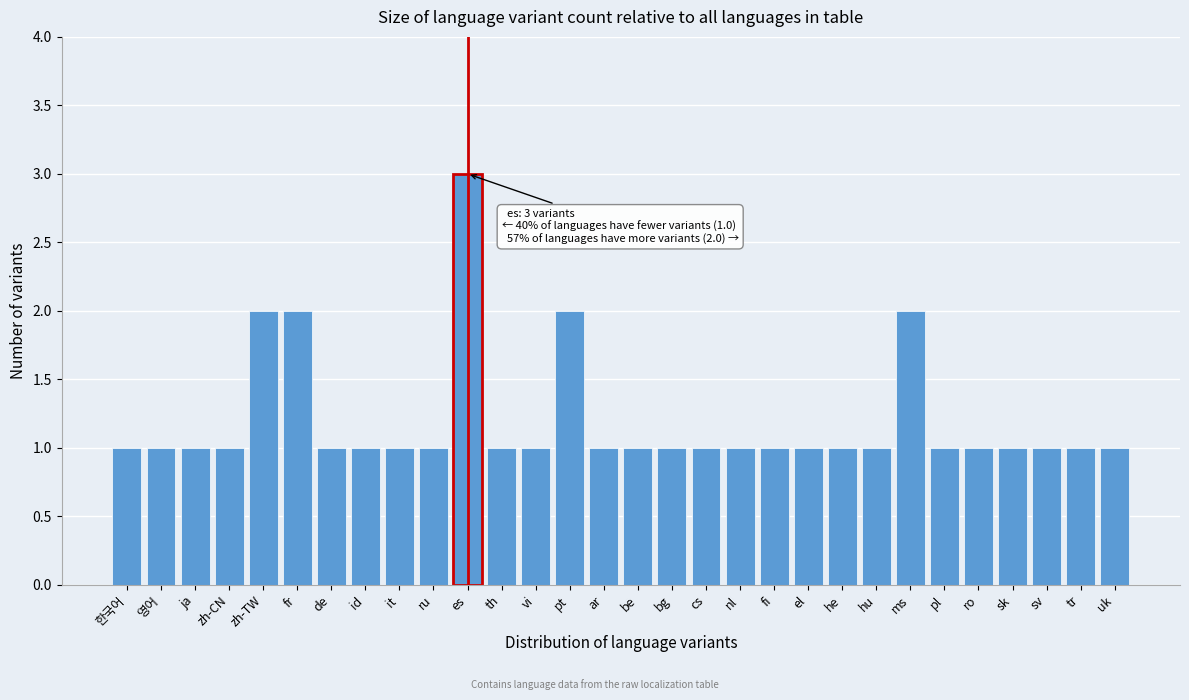

Reading right to left, extract all data points from this chart.

1	1	1	1	1	1	2	1	1	1	1	1	1	1	1	1	2	1	1	3	1	1	1	1	2	2	1	1	1	1